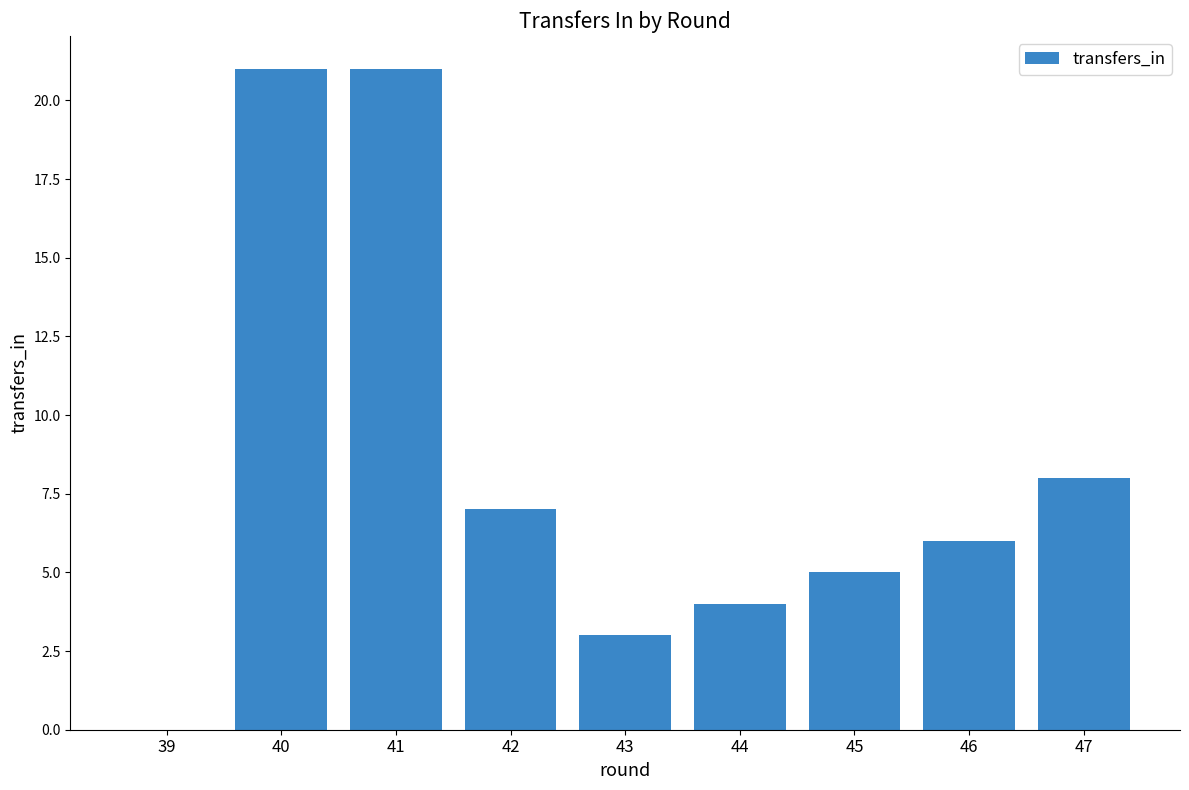

How many categories are shown in the chart?

9